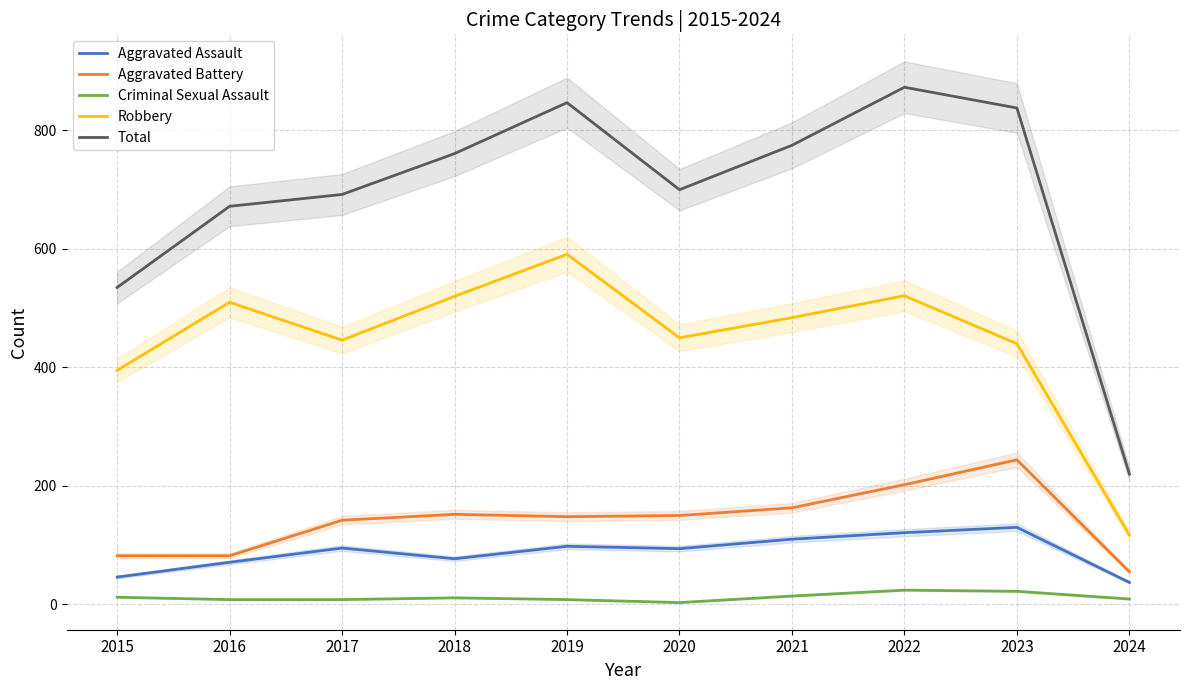

Where is Total nearest to the value 546?

2015